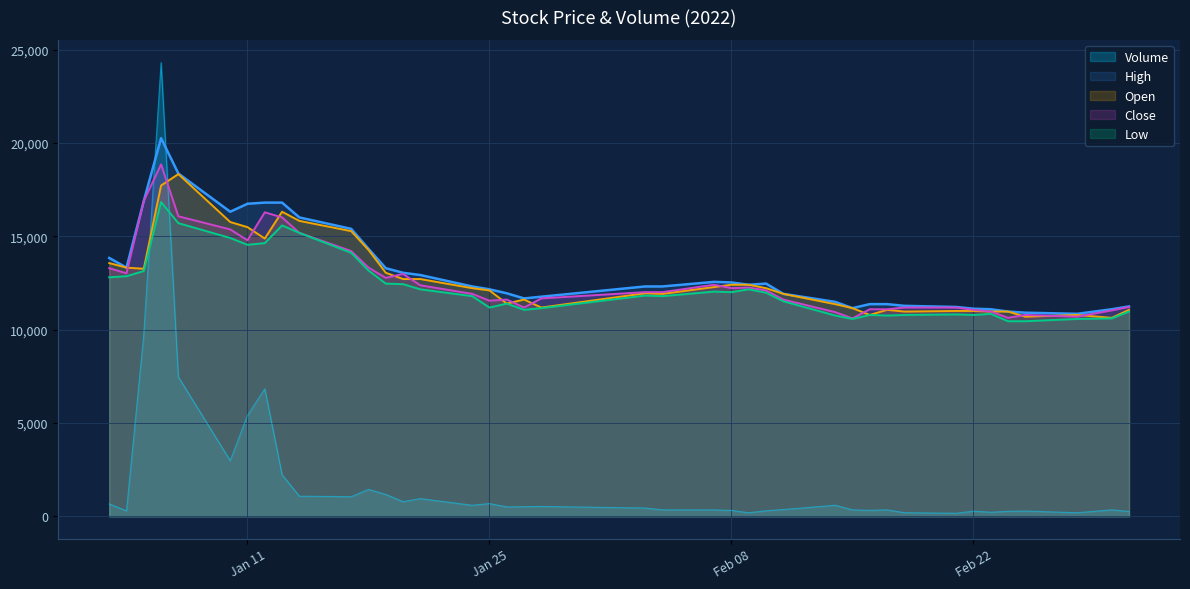

What is the label of the 11th point from the left?

2022-01-17